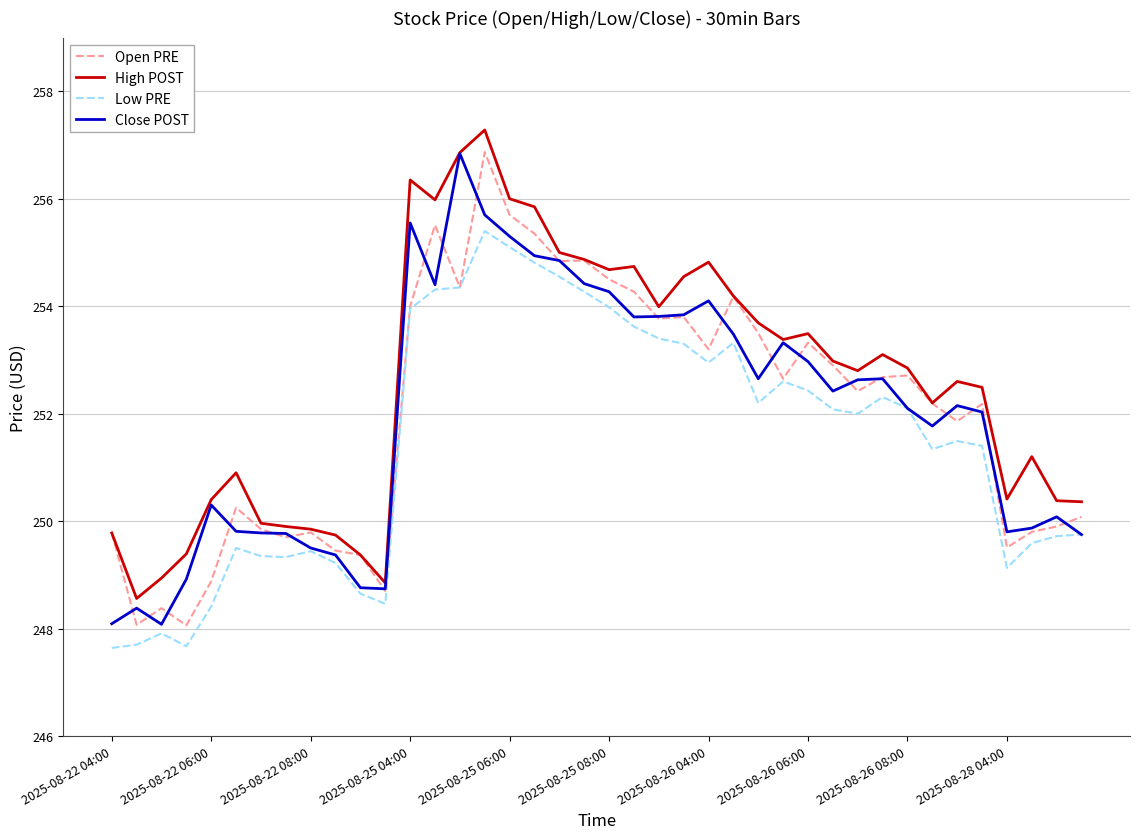

True or false: Open PRE has more than 2 interior local peaks.

True